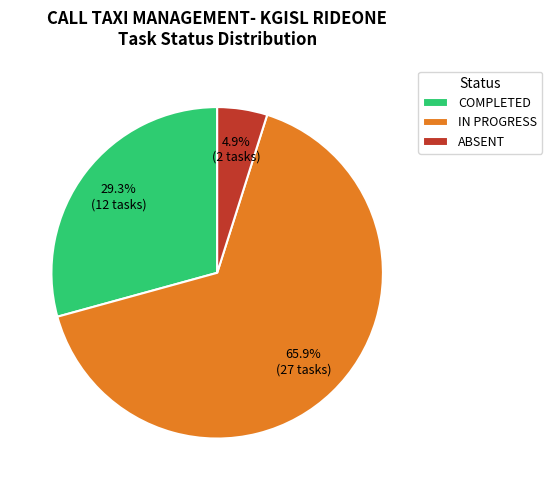

Is there any slice that represents more than half of the pie?

Yes